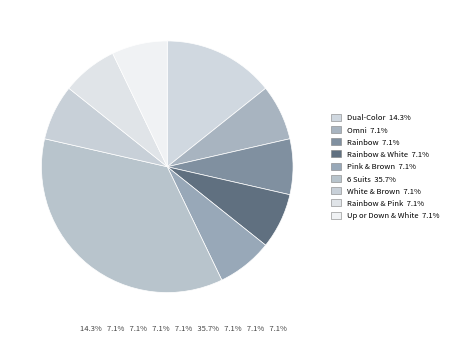

Does any single category account for the majority?

No